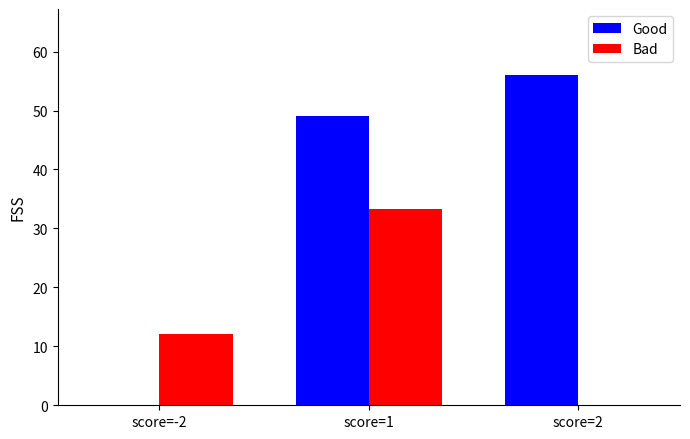

Is the value of Good at score=1 greater than the value of Bad at score=1?

Yes